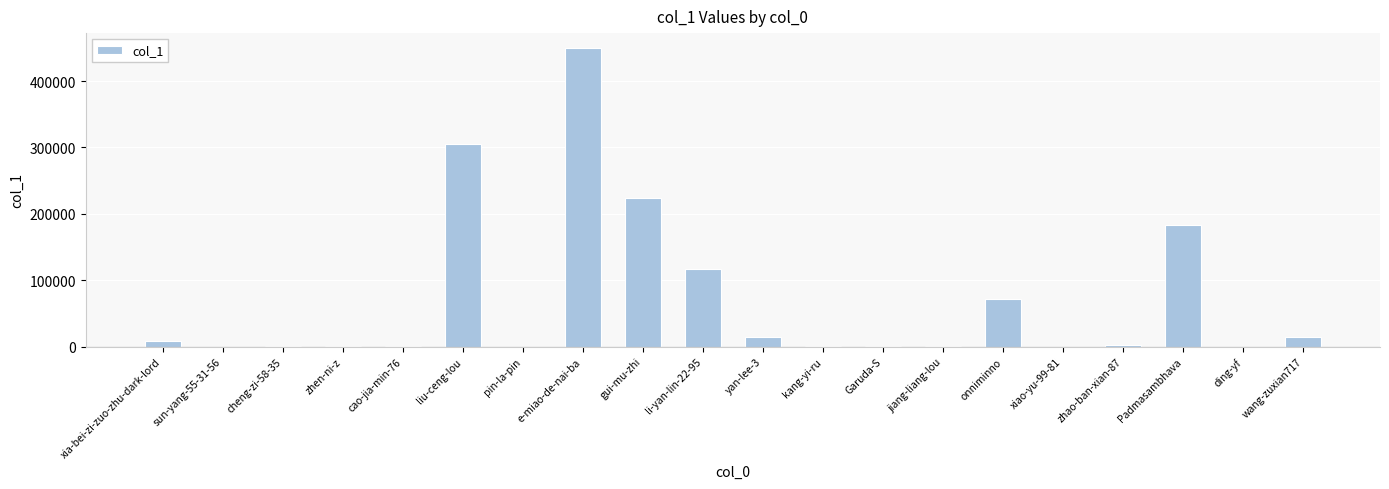

Where does the data first go above 2281?

xia-bei-zi-zuo-zhu-dark-lord